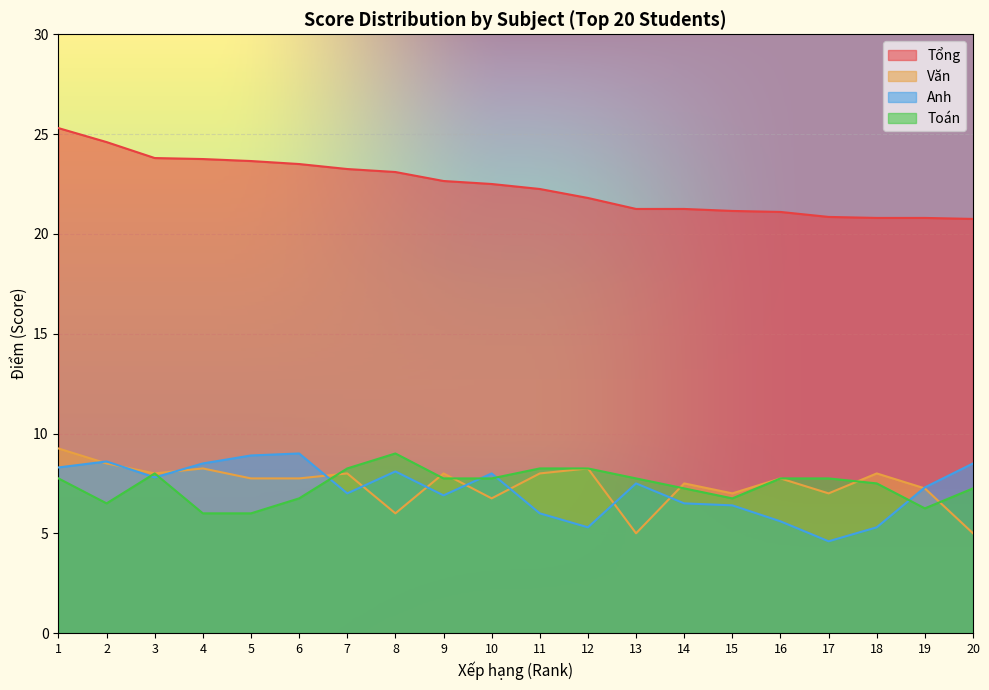

The Văn series shows 8.2 at 12. True or false?

True